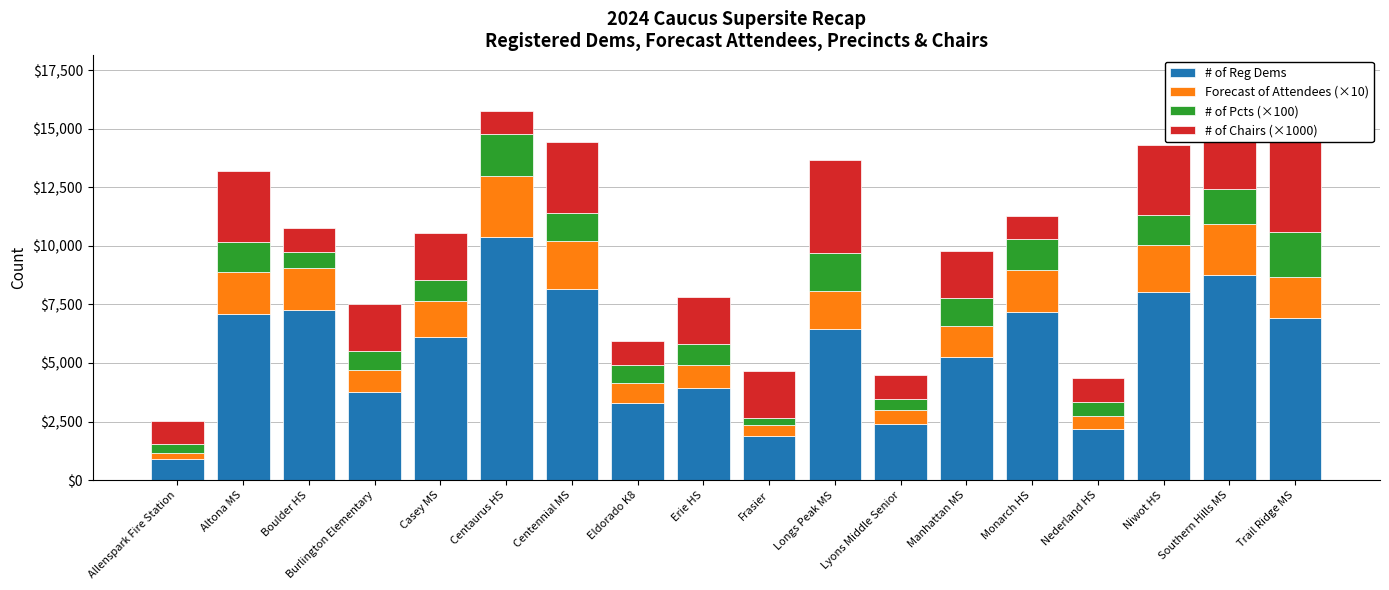

What is the label of the 10th bar from the right?

Erie HS